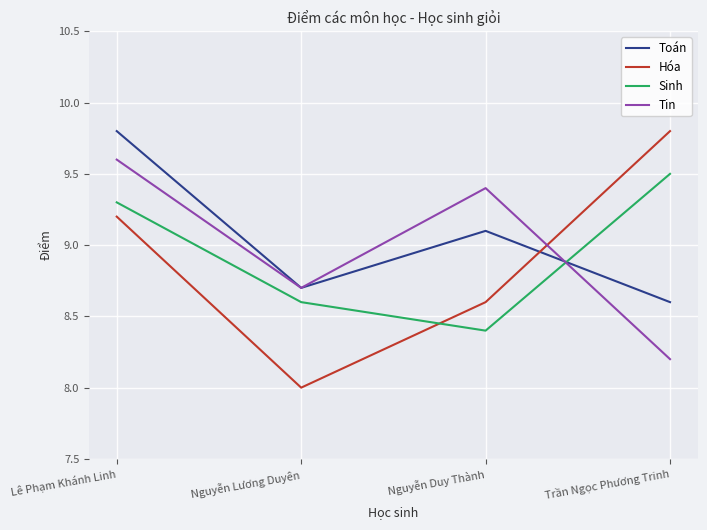

Is this an area chart (filled region under the line)?

No